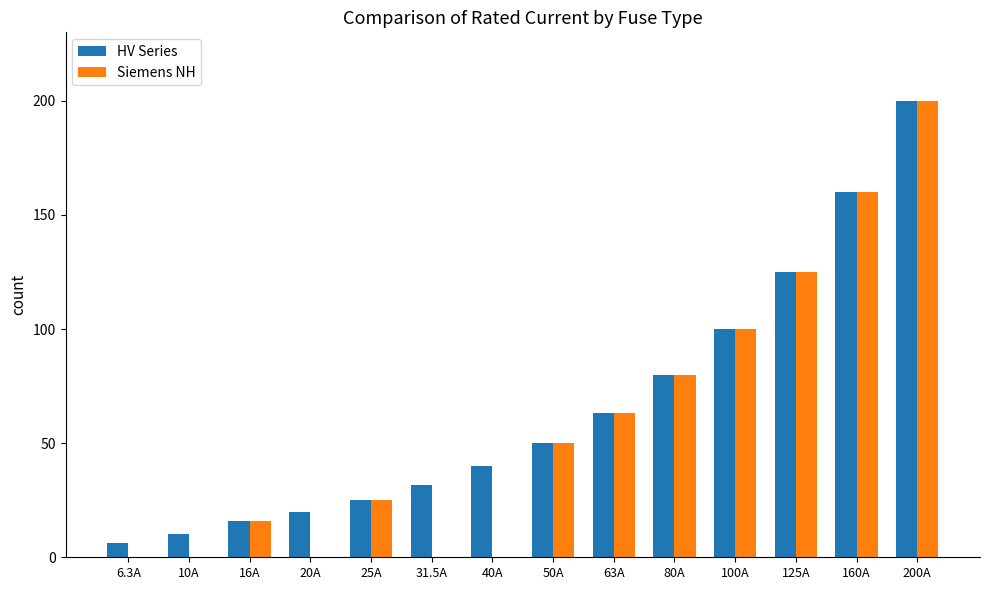

How many categories are shown in the chart?

14